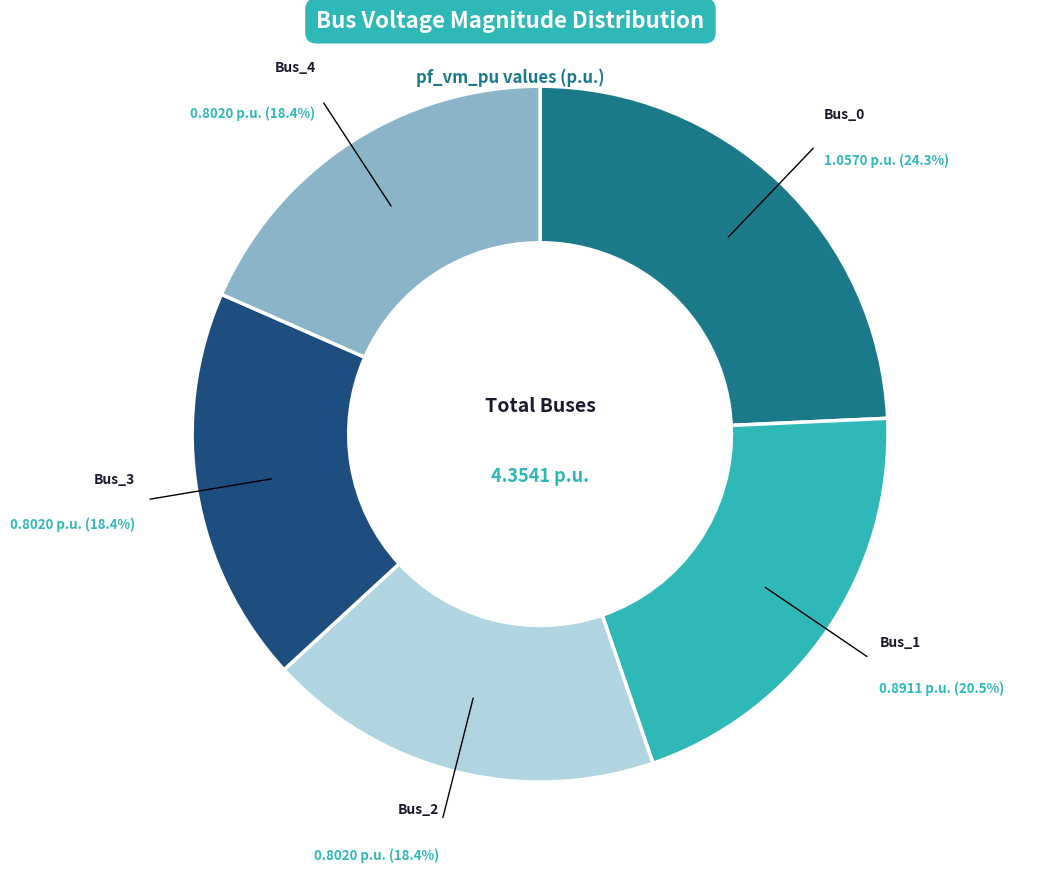

Which has a higher value, Bus_3 or Bus_0?

Bus_0